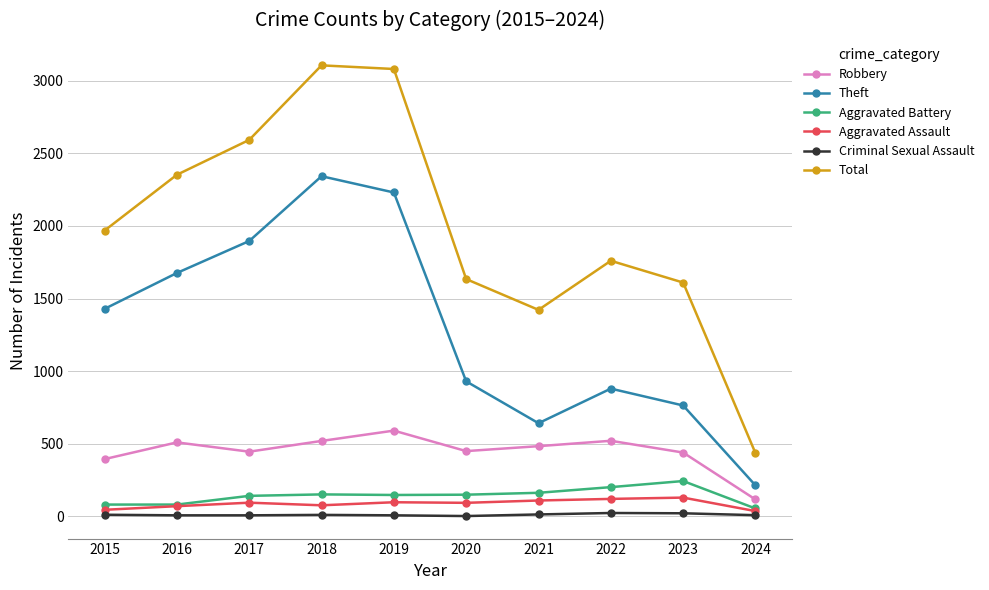

Does the chart display data point markers on the line(s)?

Yes